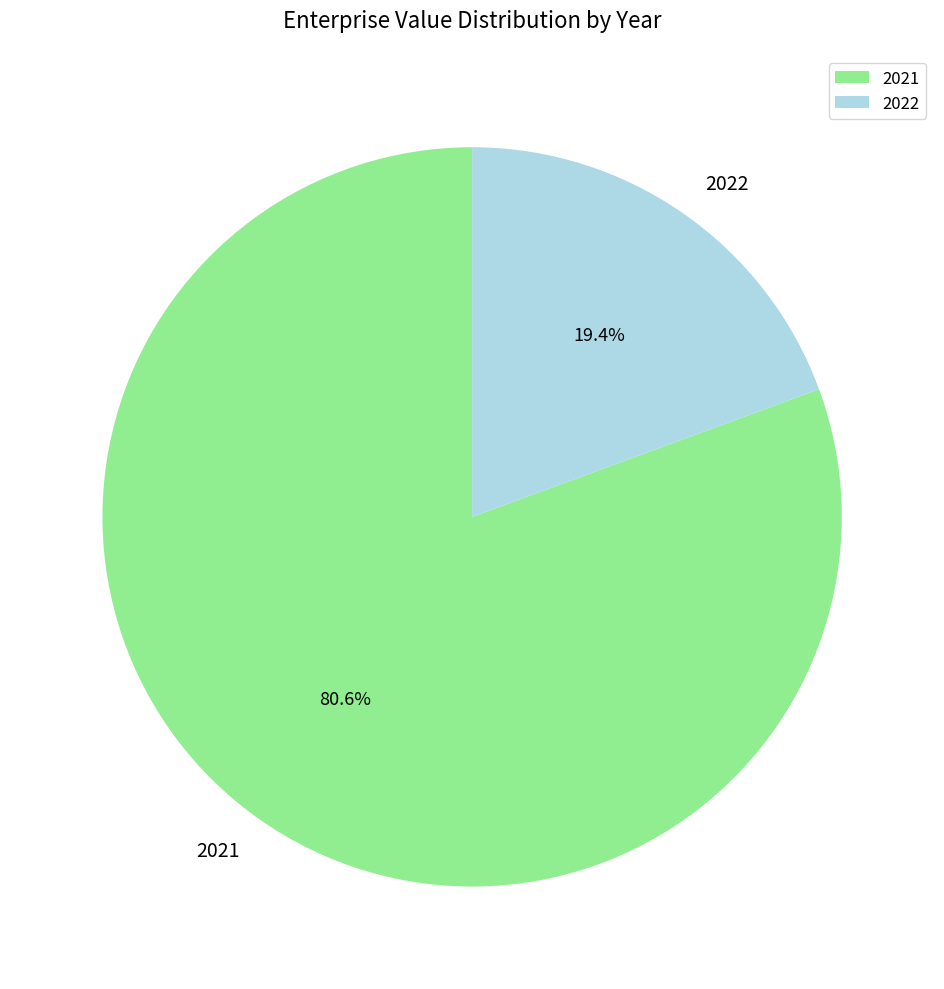

To the nearest percent, what is the combined percentage of 2021 and 2022?

100%